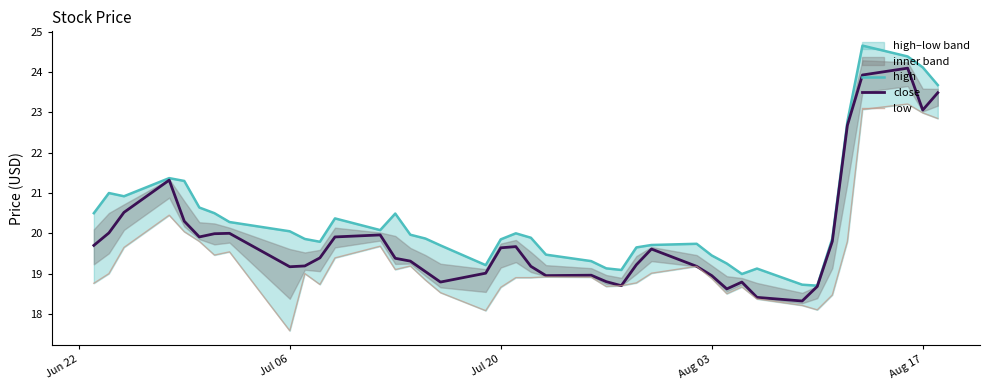

Does the chart have visible grid lines?

No